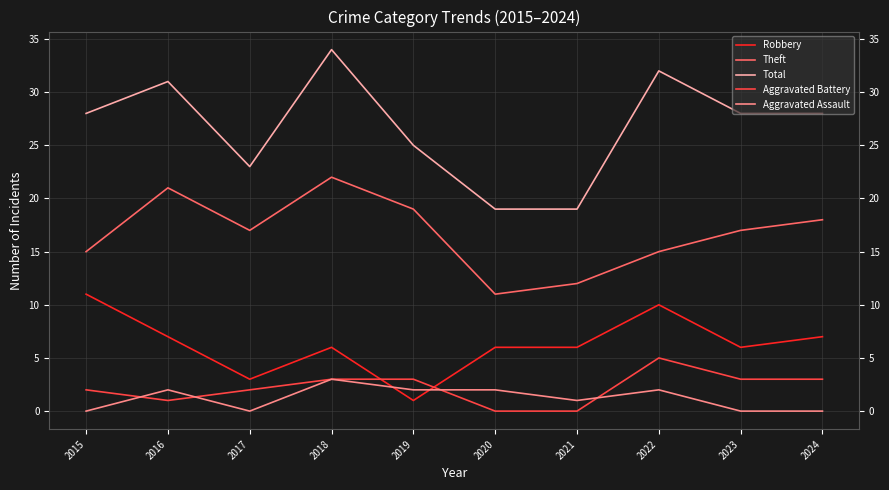

The value of Theft at 2015 is 25. True or false?

False